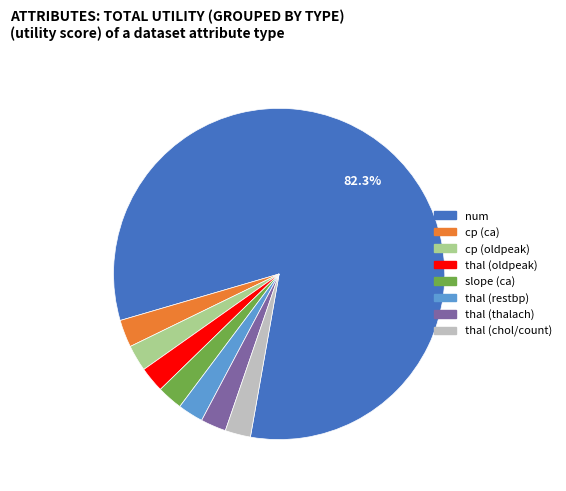

Combined, do num and thal (oldpeak) account for over 50%?

Yes